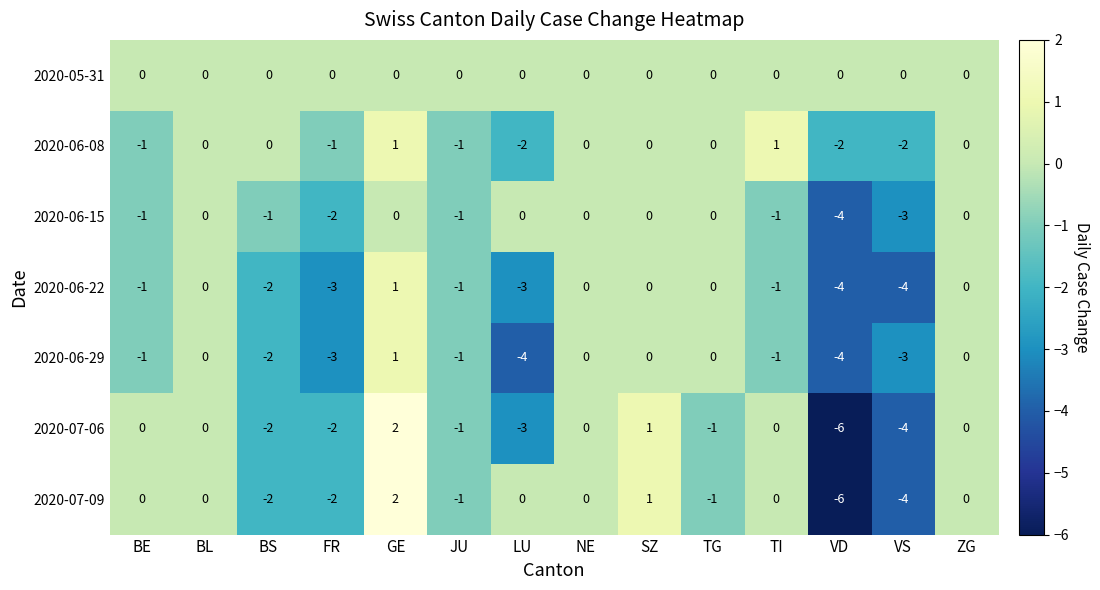

Where does the 2020-06-29 series first go above -1?

BL